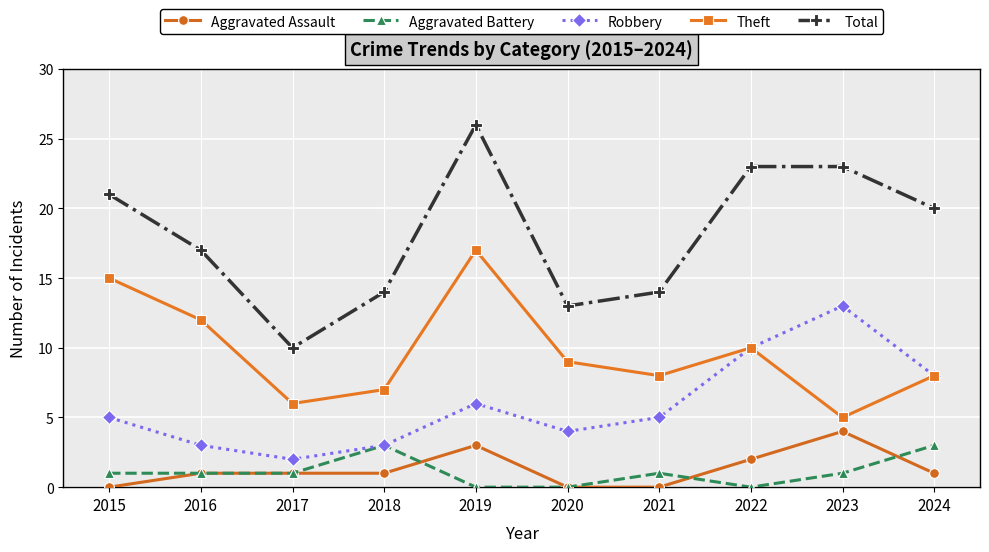

True or false: Robbery has more than 2 interior local peaks.

False